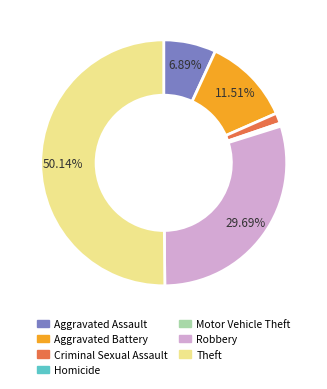

Is it true that Robbery is 30% of the pie?

True